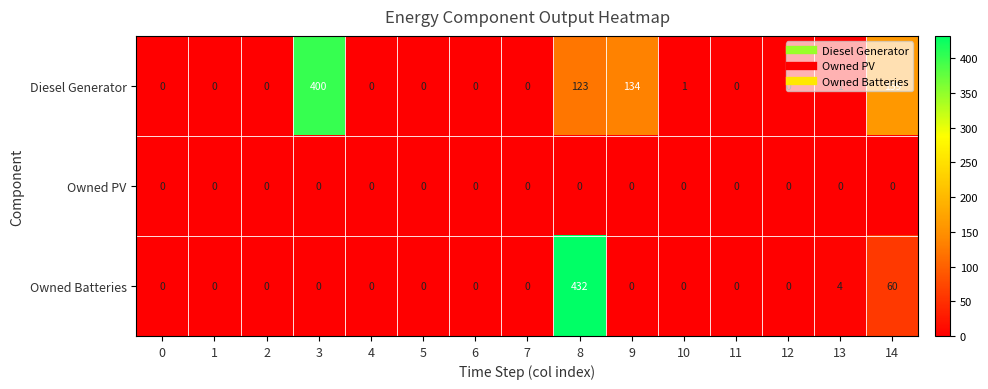

At how many categories does at least one series exceed 47?

4